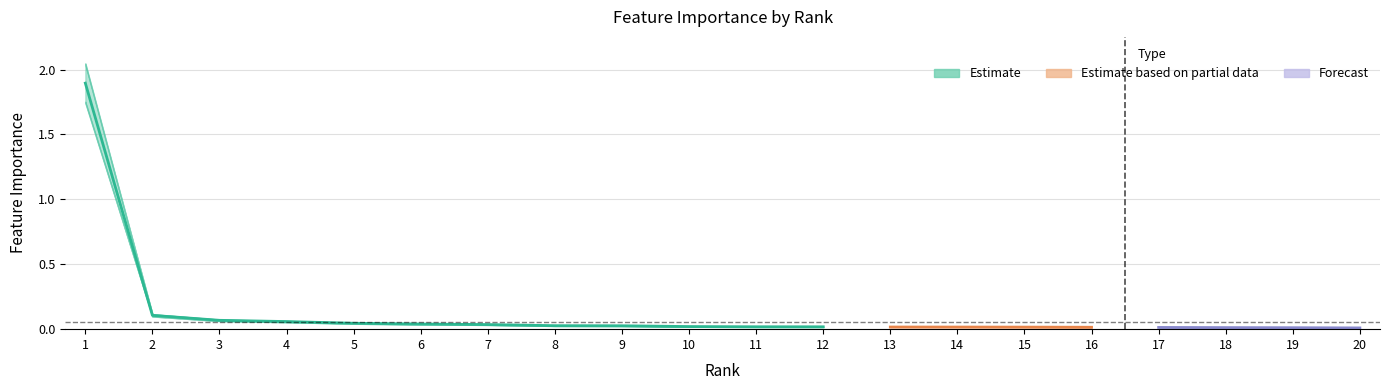

Rank the categories by value from lowest to highest.

20, 19, 18, 17, 16, 15, 14, 13, 12, 11, 10, 9, 8, 7, 6, 5, 4, 3, 2, 1